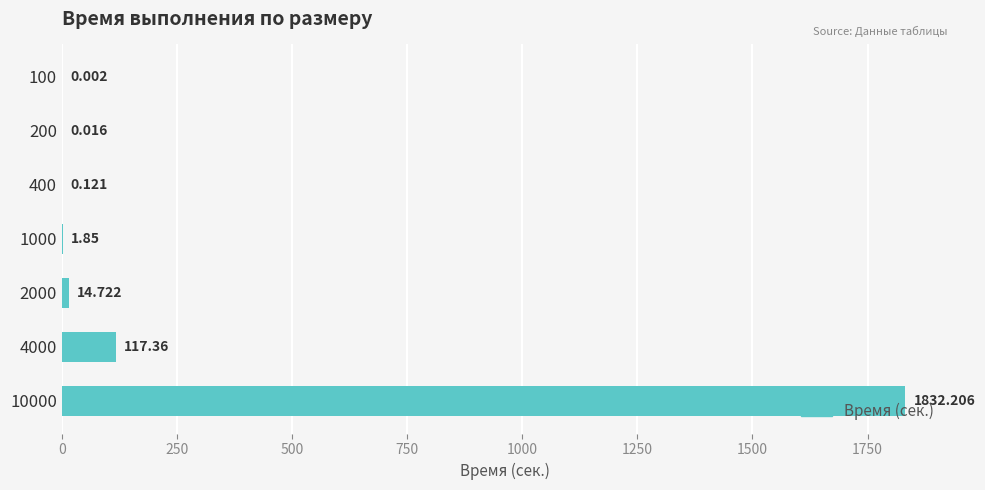

How many distinct data groups are displayed?

1